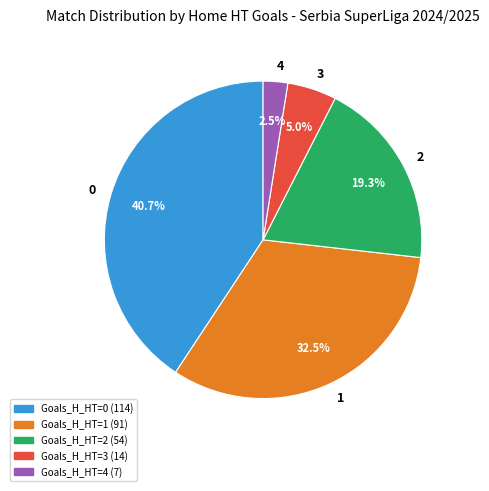

How much of the chart is everything except 1?

67.5%